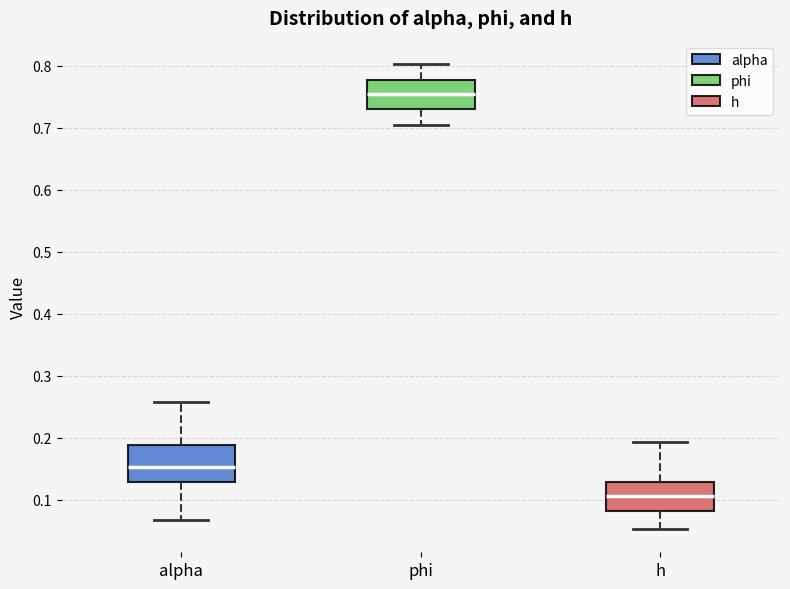

Reading left to right, transcribe this box plot: for each box, give where its median line is, the range the box spans, and where its two whiskers end, as read against the y-axis. The values are not printed on the chart, so give them approximately, as read against the axis.

alpha: median 0.15, box 0.13 to 0.19, whiskers 0.07 to 0.26
phi: median 0.76, box 0.73 to 0.78, whiskers 0.70 to 0.80
h: median 0.11, box 0.08 to 0.13, whiskers 0.05 to 0.19